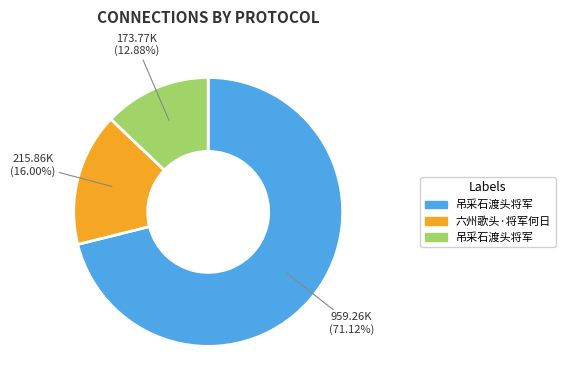

Is there a majority slice in this chart?

Yes